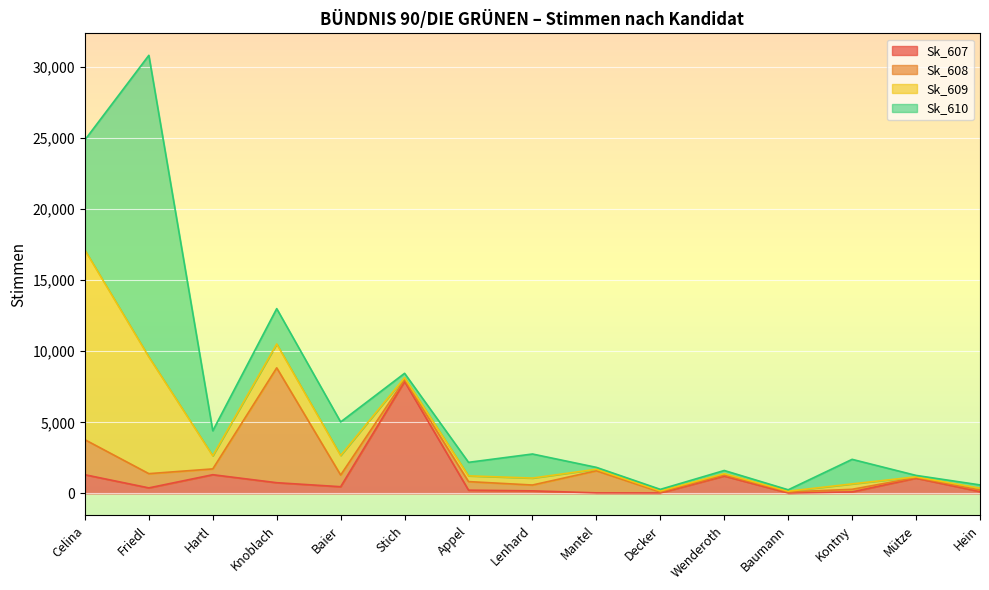

At which category is the sum across all series the highest?

Friedl